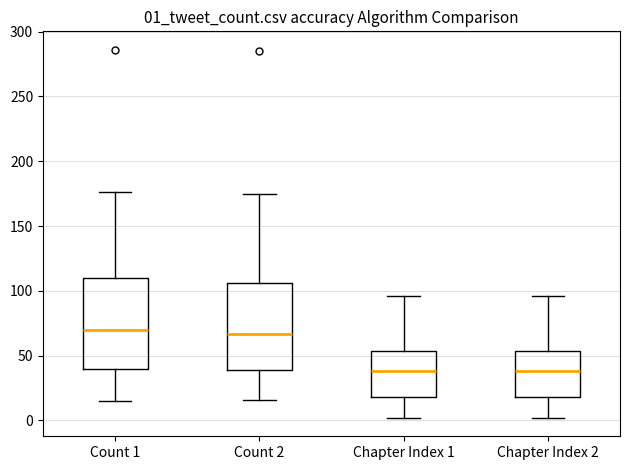

Reading left to right, transcribe this box plot: for each box, give where its median line is, the range the box spans, and where its two whiskers end, as read against the y-axis. The values are not printed on the chart, so give them approximately, as read against the axis.

Count 1: median 70, box 40 to 110, whiskers 15 to 175
Count 2: median 65, box 40 to 105, whiskers 15 to 175
Chapter Index 1: median 40, box 20 to 55, whiskers 0 to 95
Chapter Index 2: median 40, box 20 to 55, whiskers 0 to 95